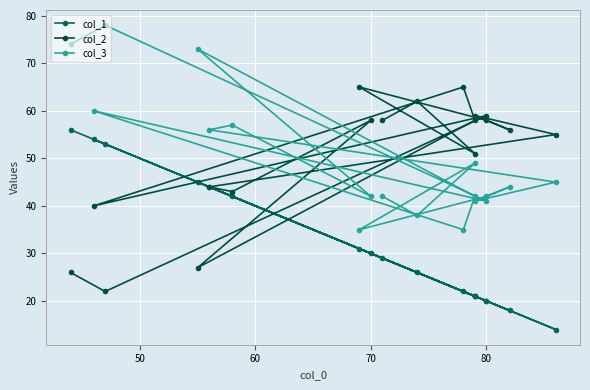

True or false: col_3 has more than 0 points higher than both neighbors.

True